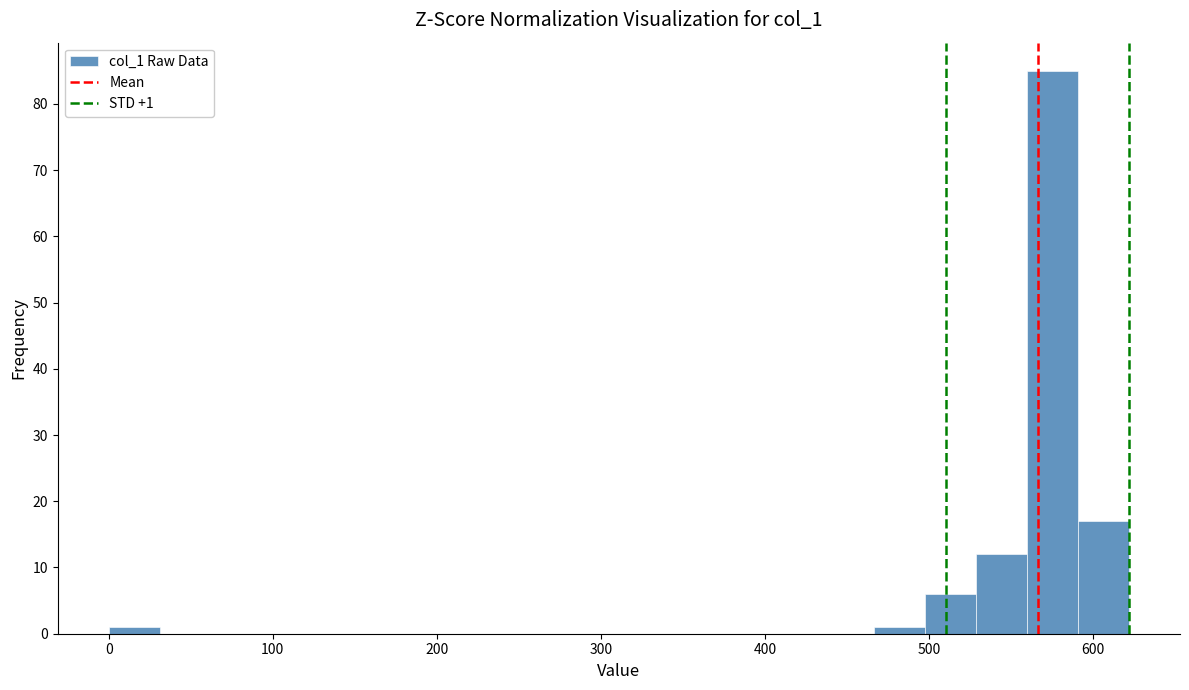

Read against the x-axis, roughly where is the centre of the tallest bar?

580